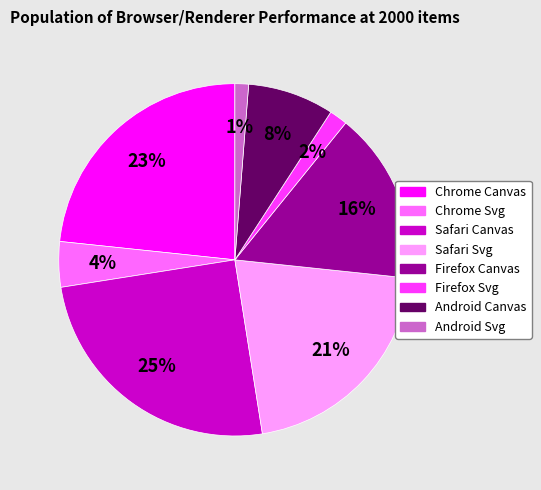

Is the sum of Chrome Svg and Android Canvas greater than half?

No